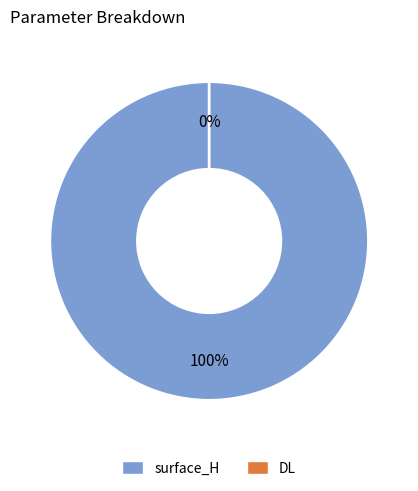

Is the sum of surface_H and DL greater than half?

Yes